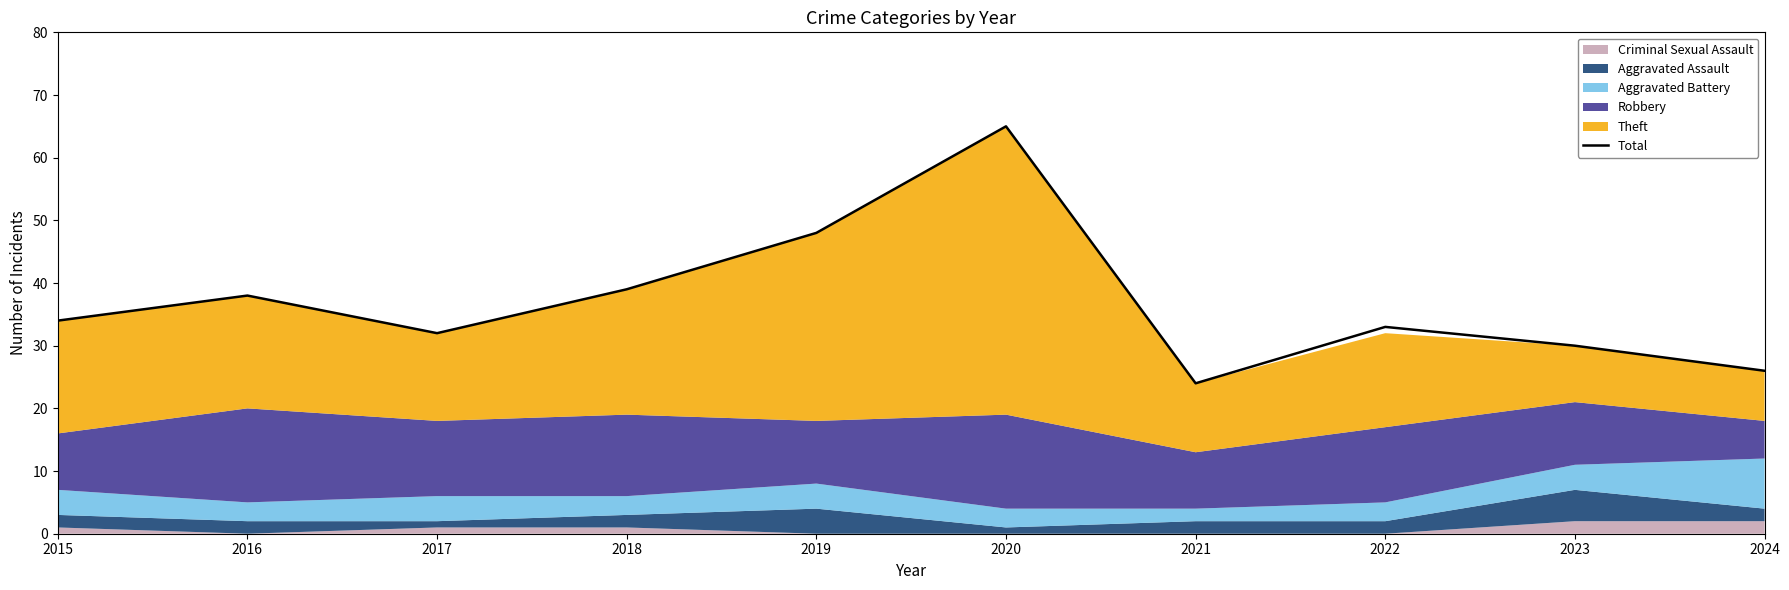

What is the value of the 4th point from the left?

39